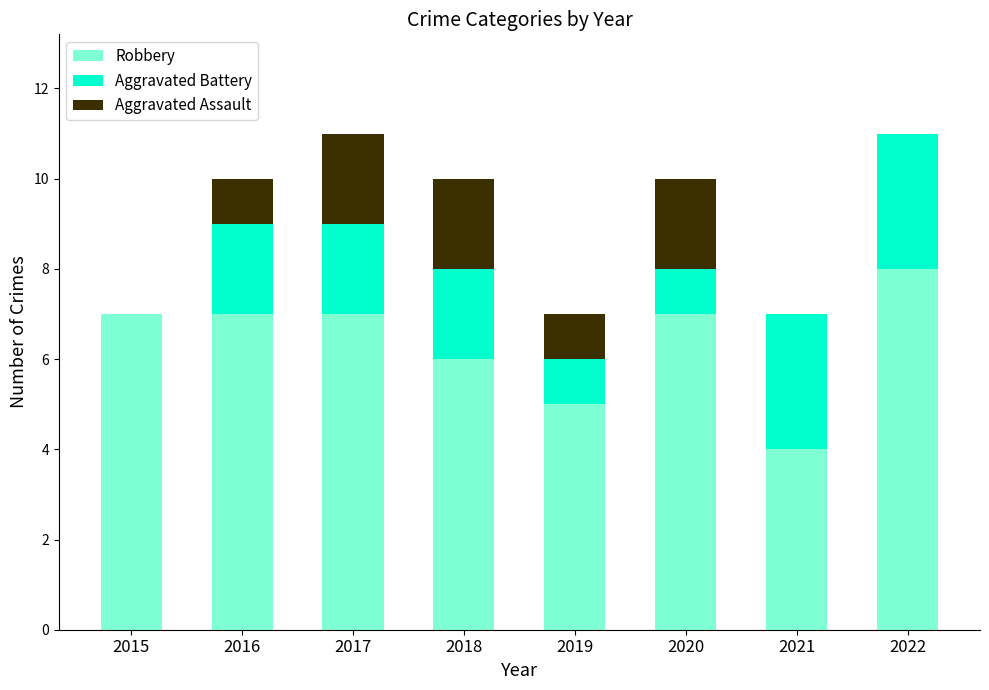

How many data points does each series have?

8